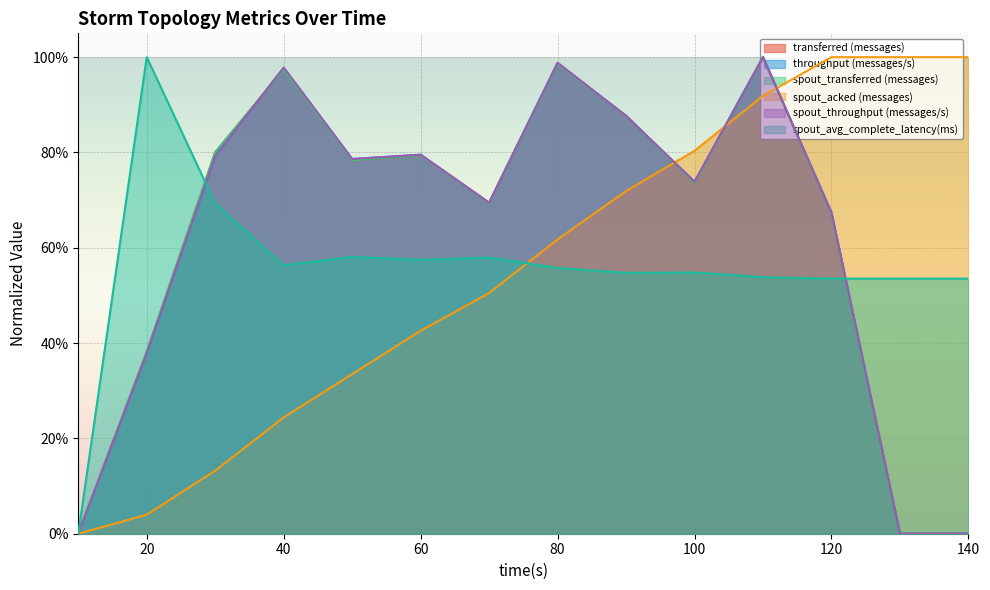

What is the spread (max minus min) of values at 40?

0.7